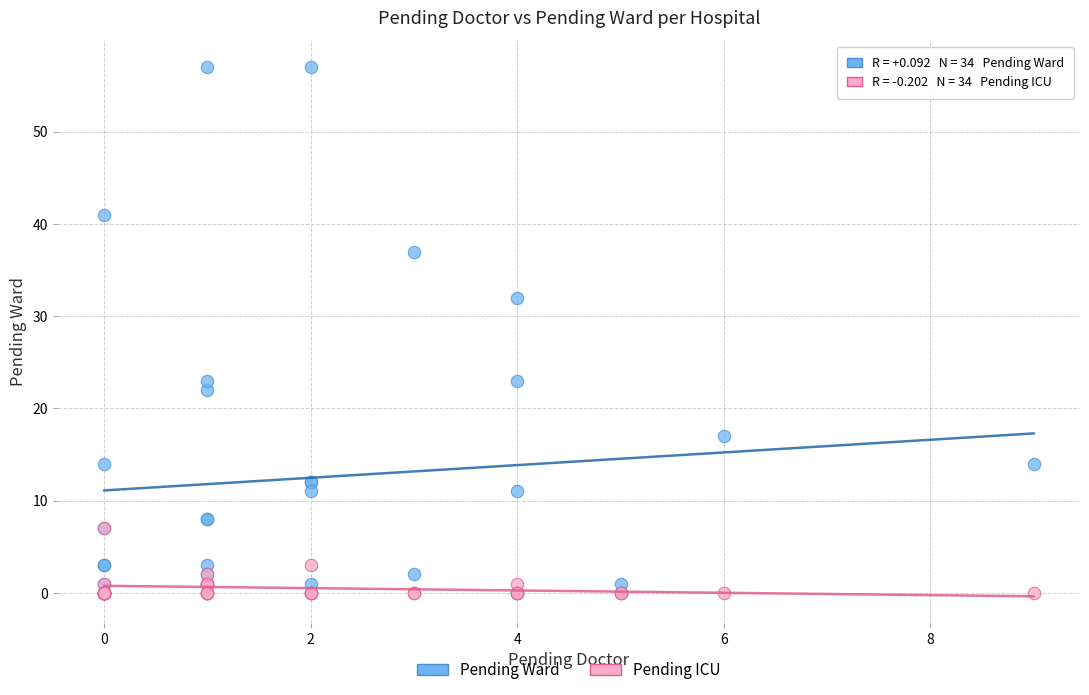

Across all series, what Y value is closest to 28?

32